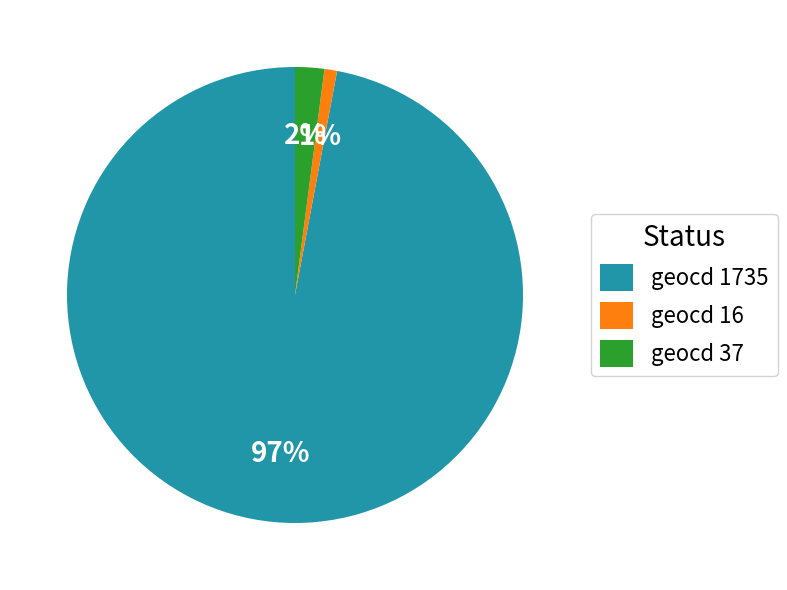

To the nearest percent, what is the average slice percentage?

33%